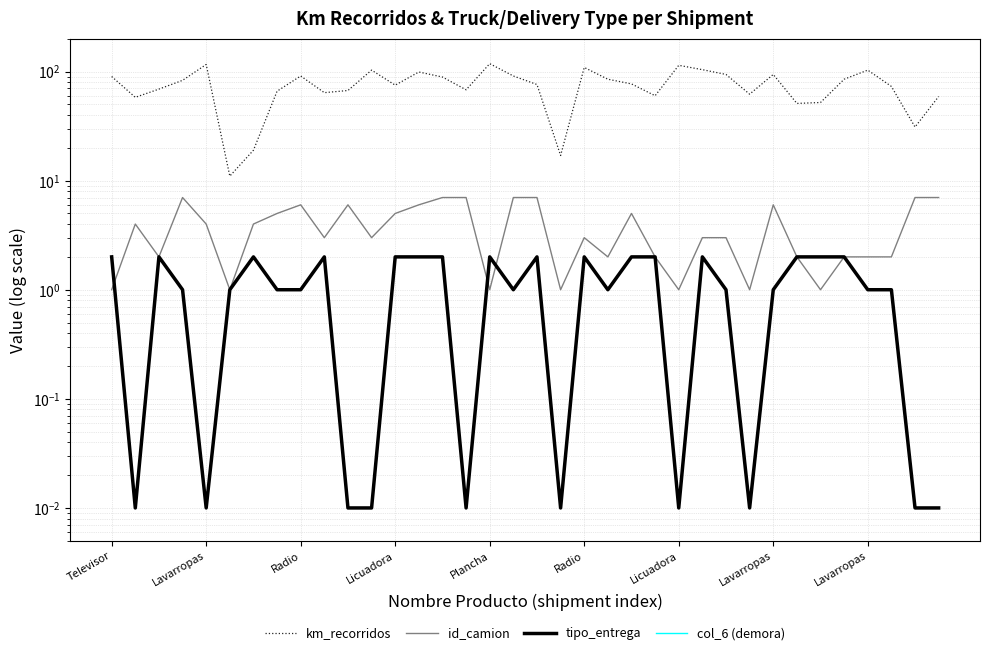

What is the maximum value shown in the chart?

118.0